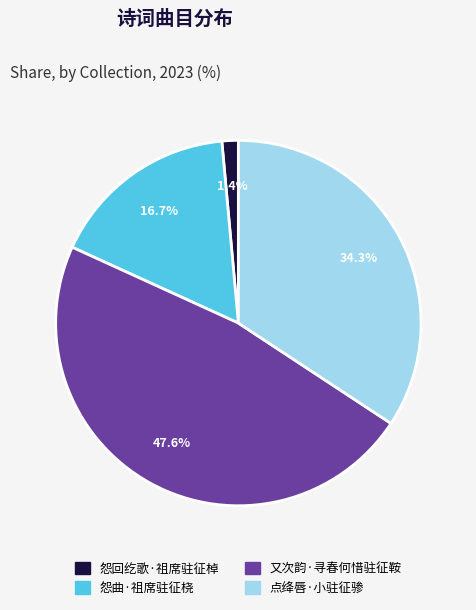

To the nearest percent, what is the average slice percentage?

25%